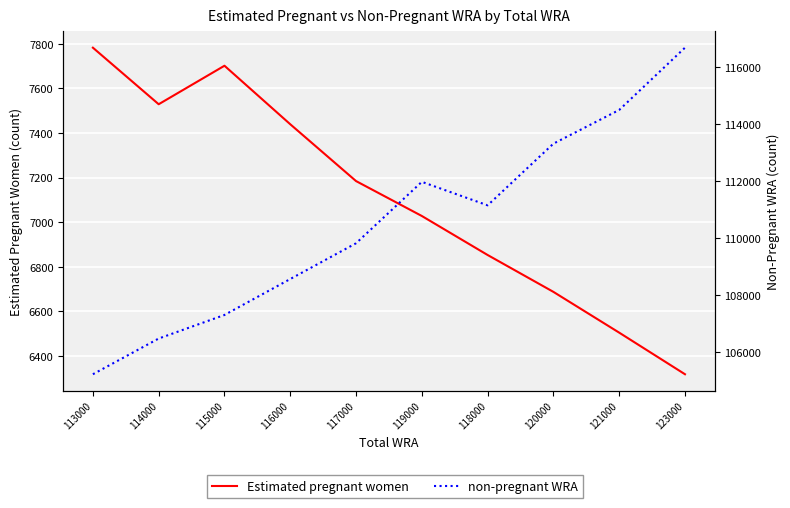

What is the difference between the non-pregnant WRA values at 119000 and 115000?

4674.0